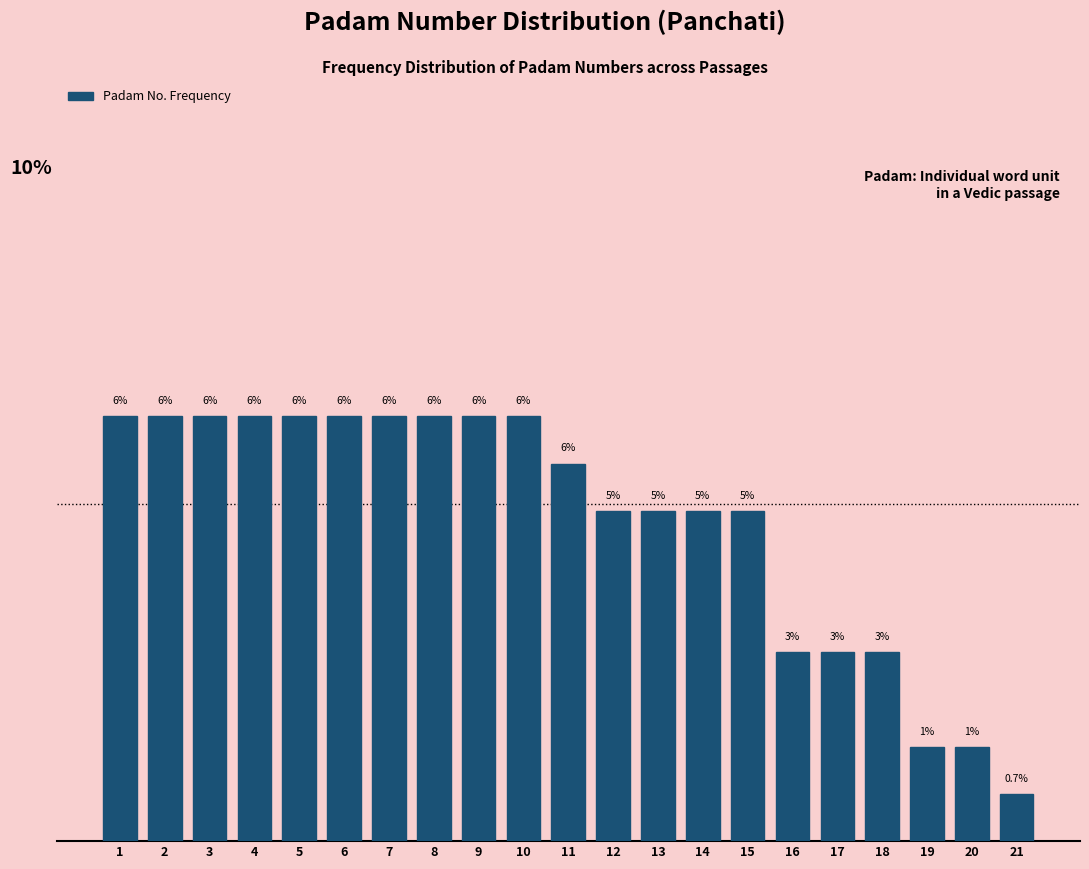

Does the chart contain any negative values?

No